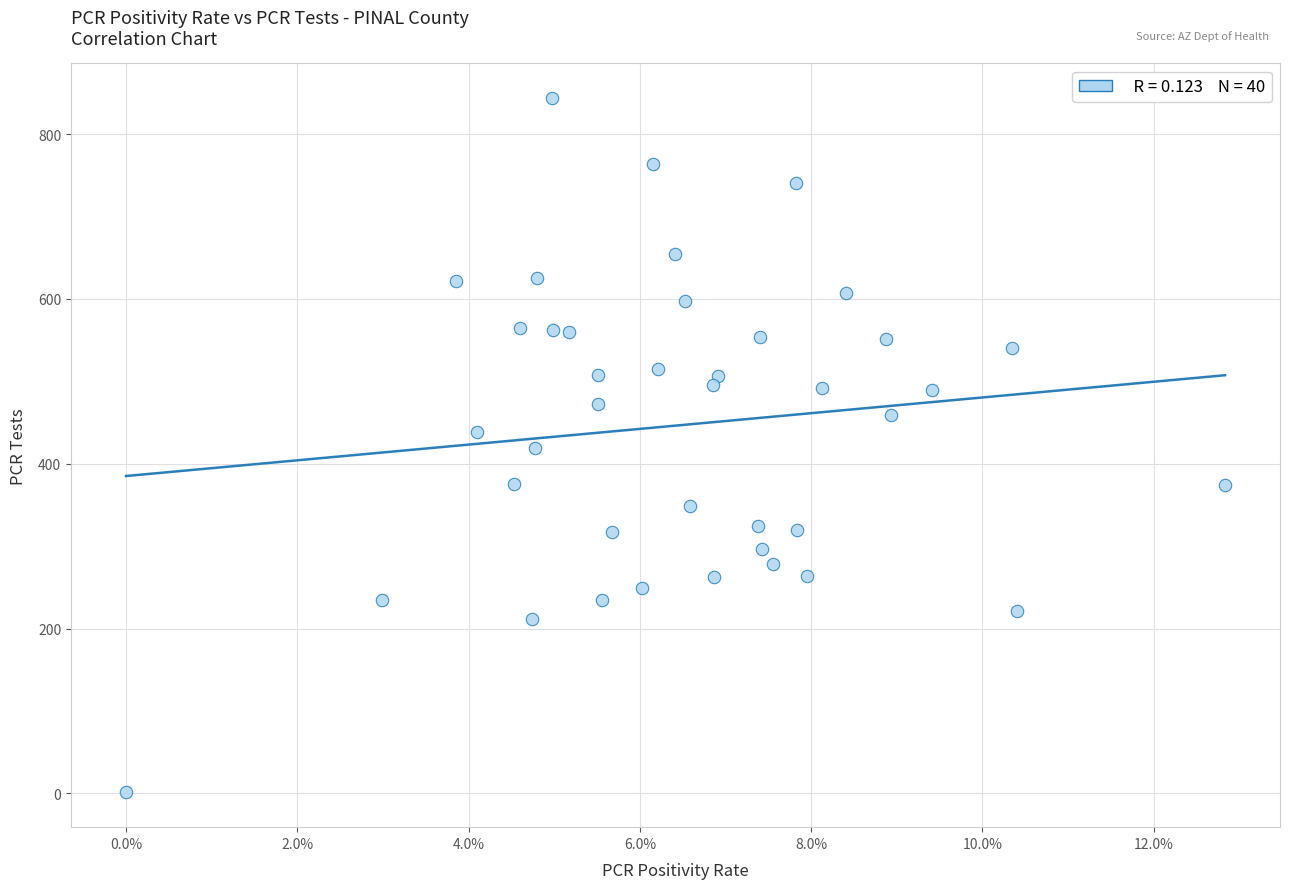

What is the range of Y values (max minus min)?

843